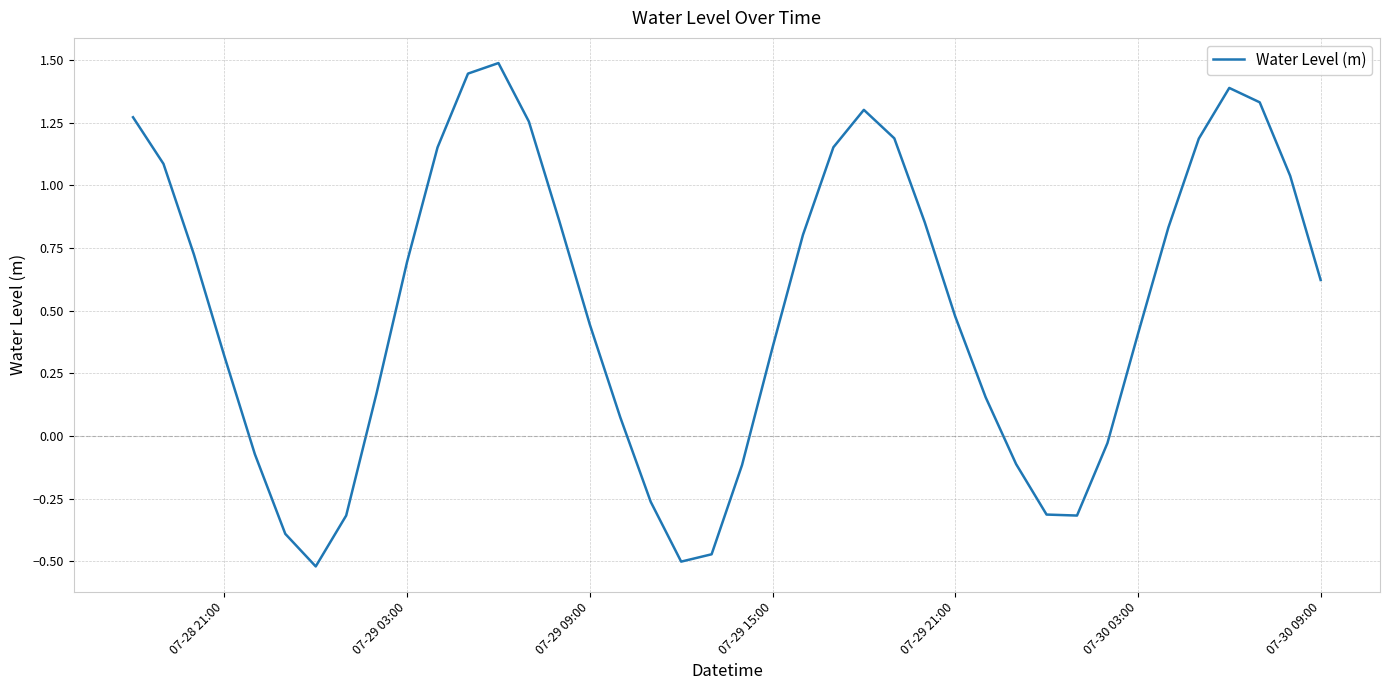

How many interior local valleys (lower than both neighbors) does the data have?

3